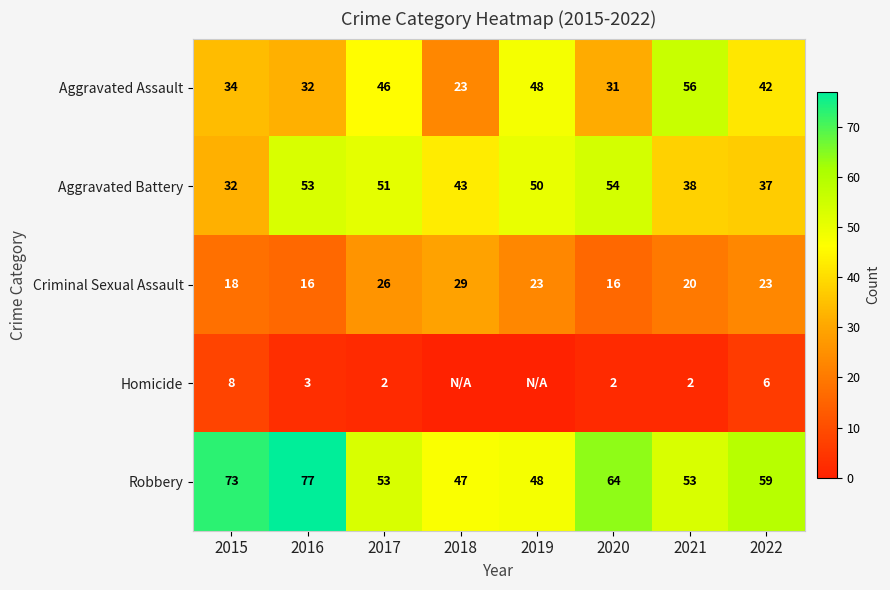

Count the Criminal Sexual Assault values in the range 18 to 26.

5